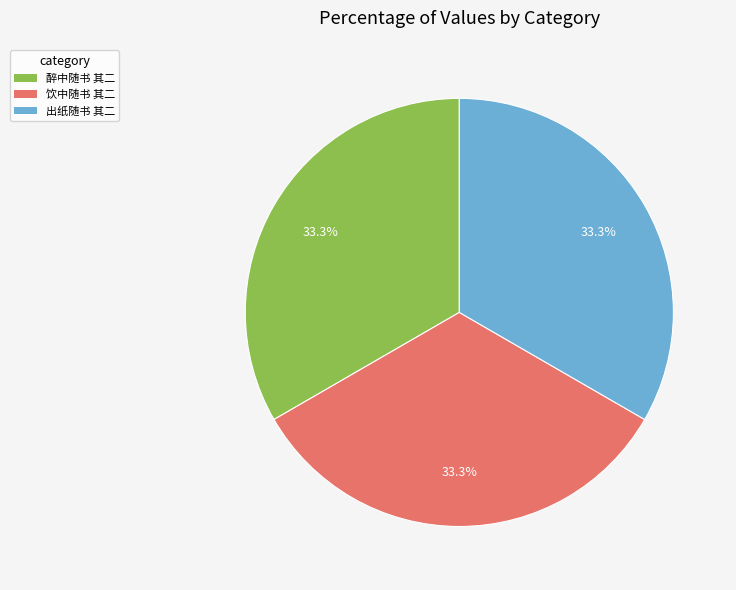

How many segments does this pie chart have?

3